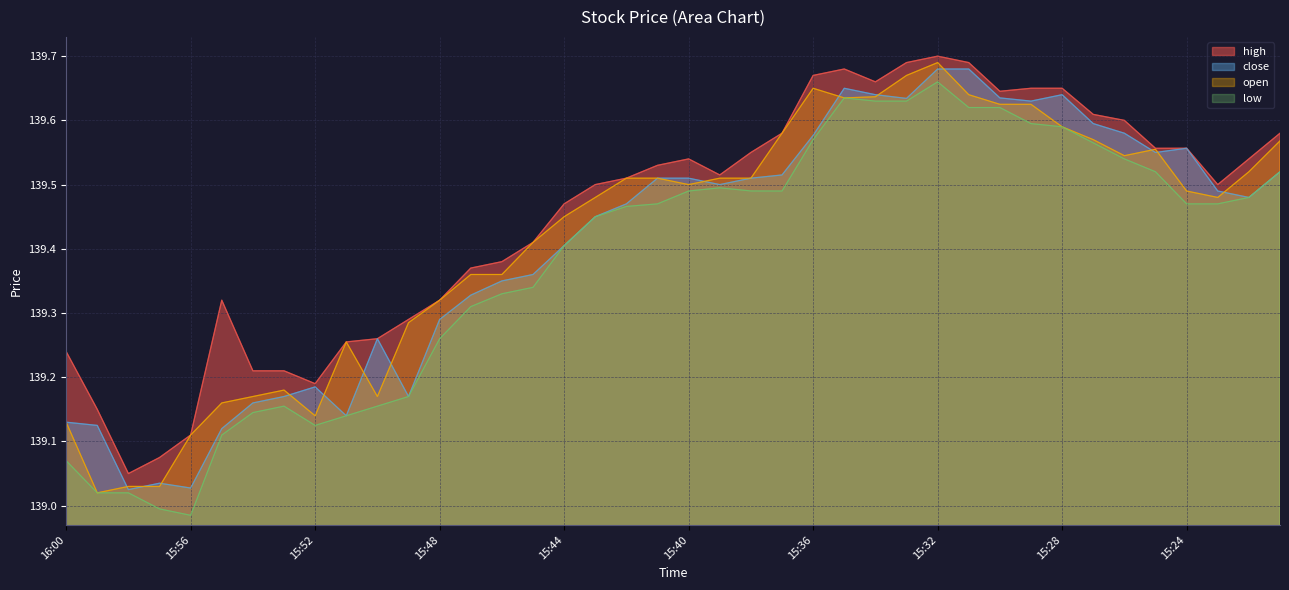

The value of low at 15:22 is 198.0. True or false?

False